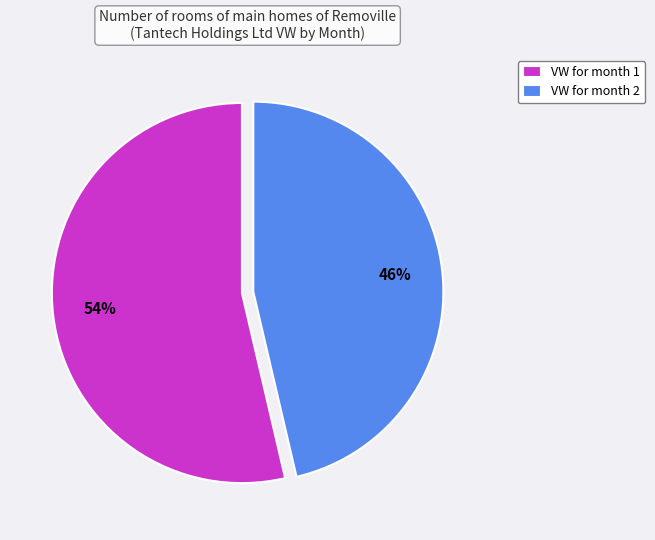

To the nearest percent, what is the combined percentage of VW for month 2 and VW for month 1?

100%